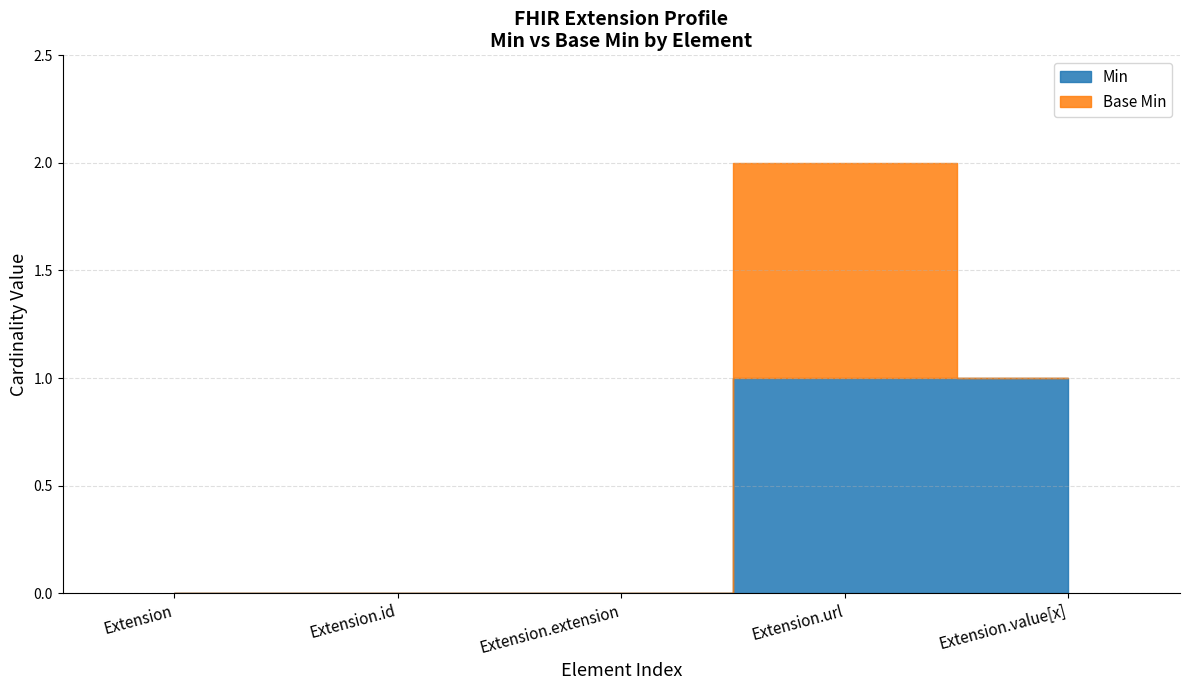

Does the chart have visible grid lines?

Yes